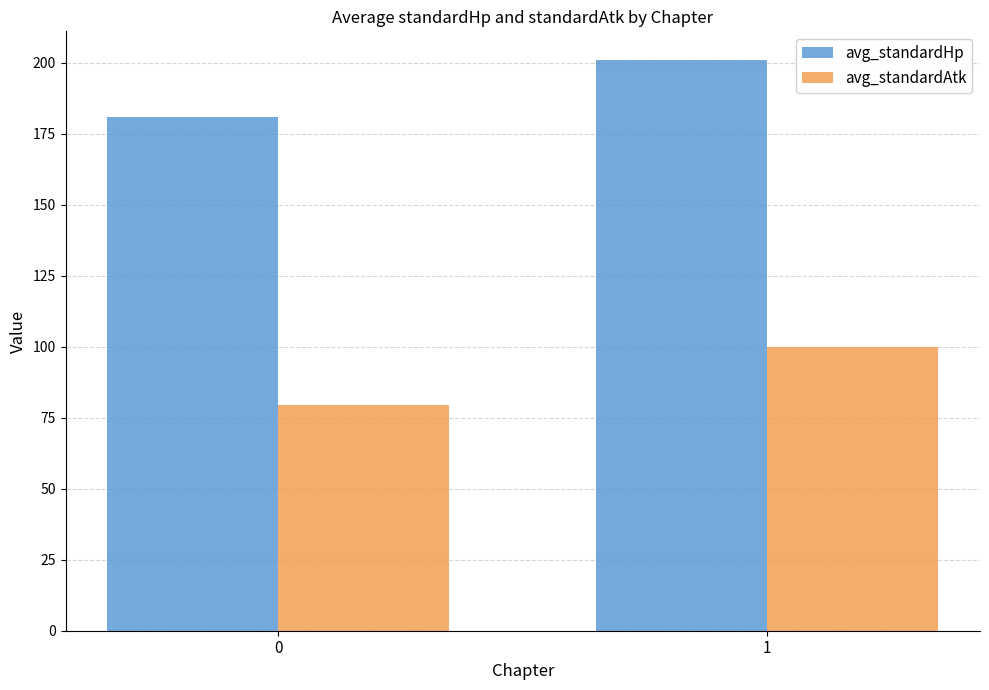

What is the total value across all series at 1?

301.0